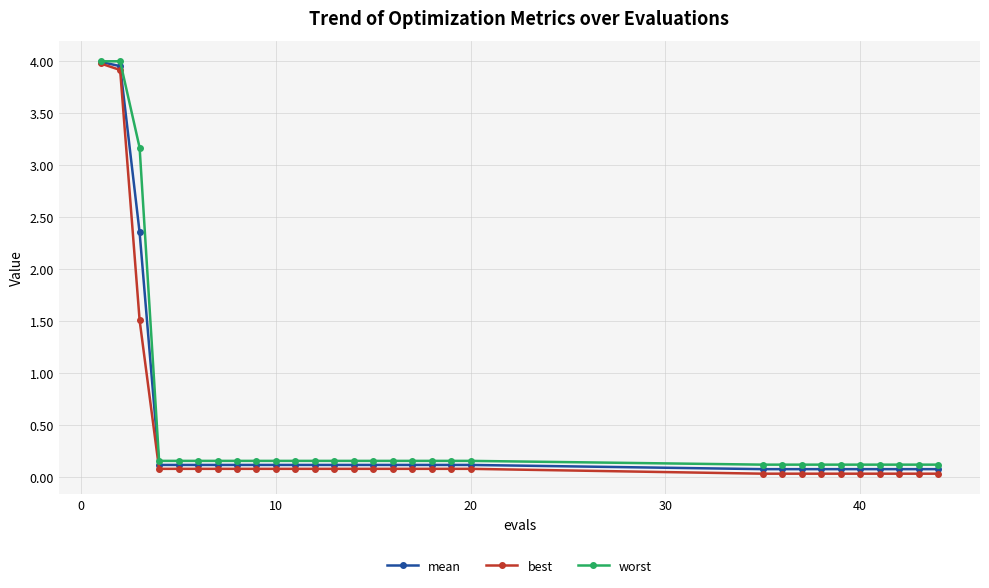

How many data points does each series have?

30